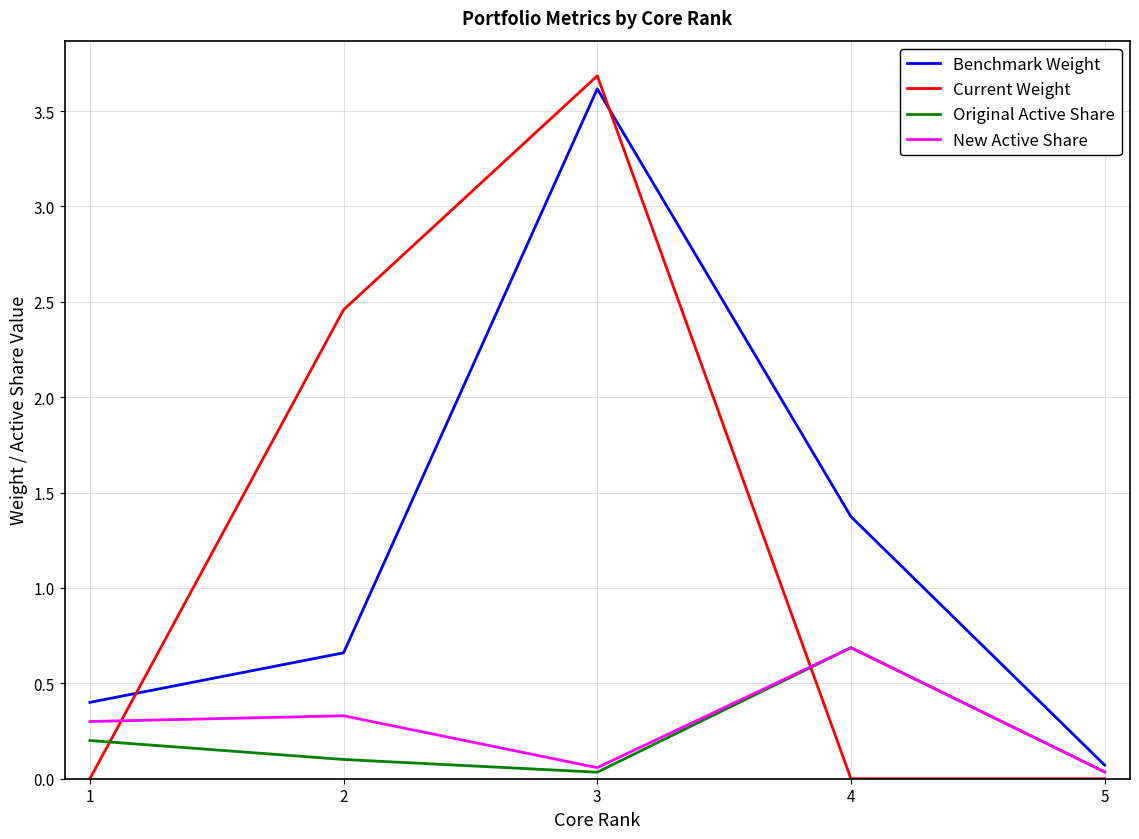

Where do Current Weight and Original Active Share first cross each other?

1 and 2